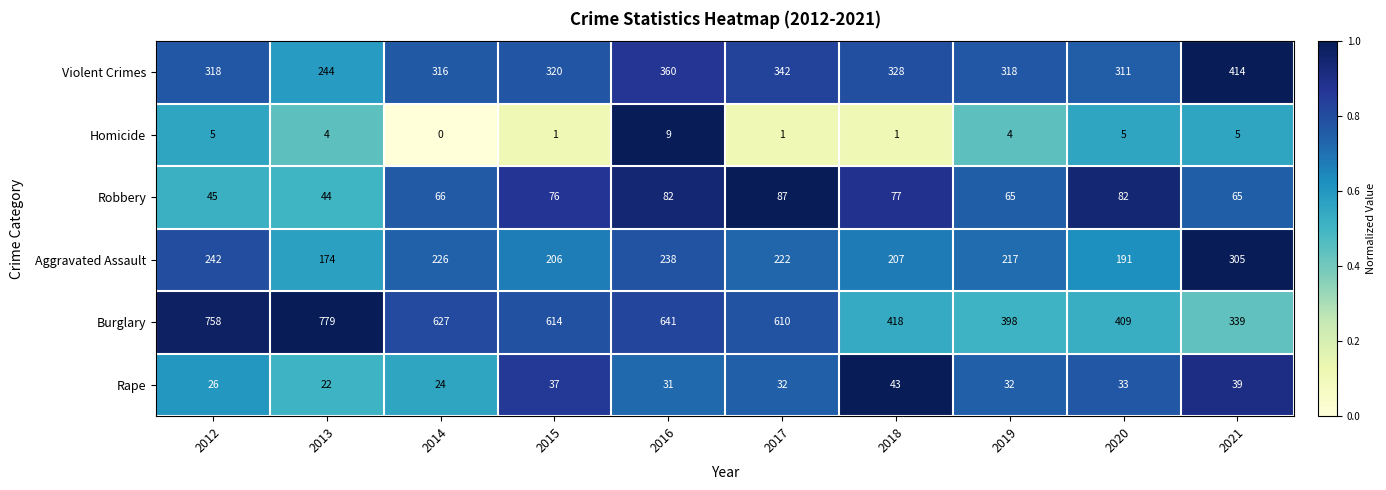

How many data points does each series have?

10